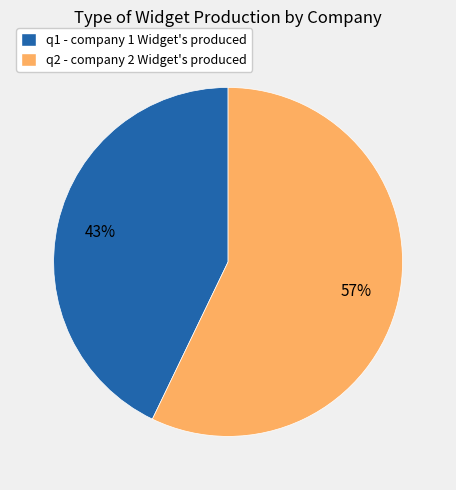

How many slices are in this pie chart?

2